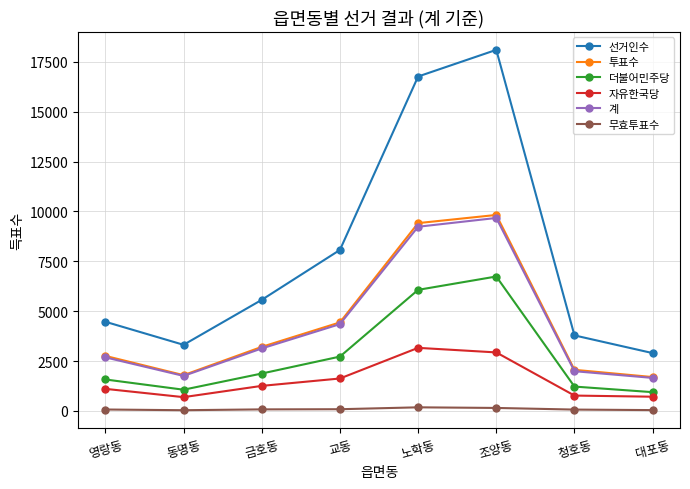

Is it true that 자유한국당 equals 1108 at 영랑동?

True